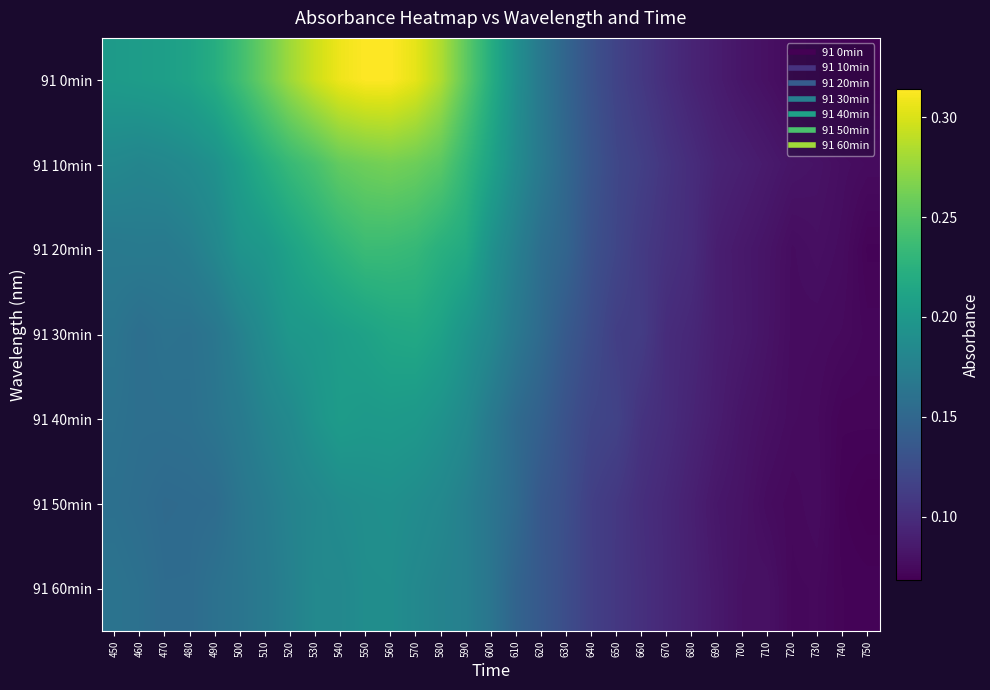

What is the minimum value shown in the chart?

0.1